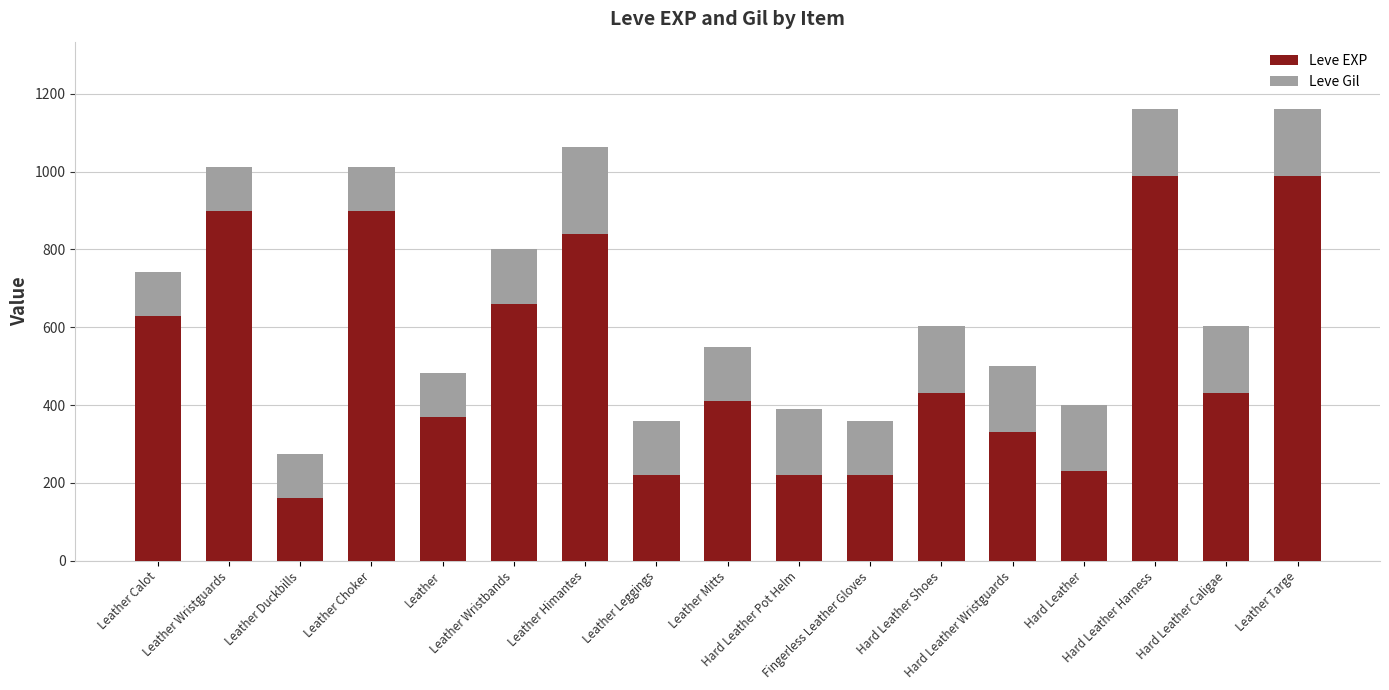

Are the bars horizontal?

No